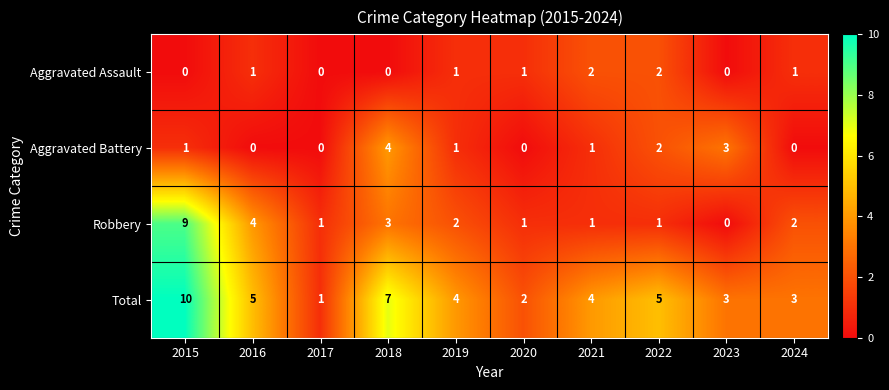

At 2015, list the series in order from smallest to largest.

Aggravated Assault, Aggravated Battery, Robbery, Total